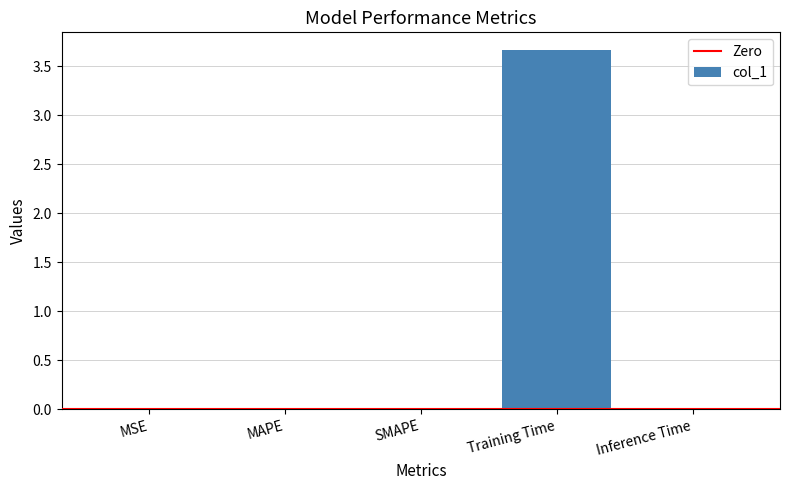

Between SMAPE and Training Time, which is larger?

Training Time